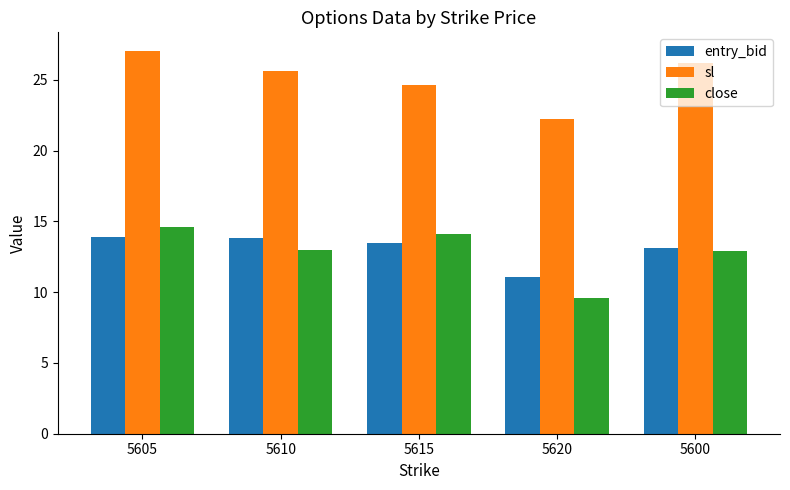

At 5620, list the series in order from largest to smallest.

sl, entry_bid, close